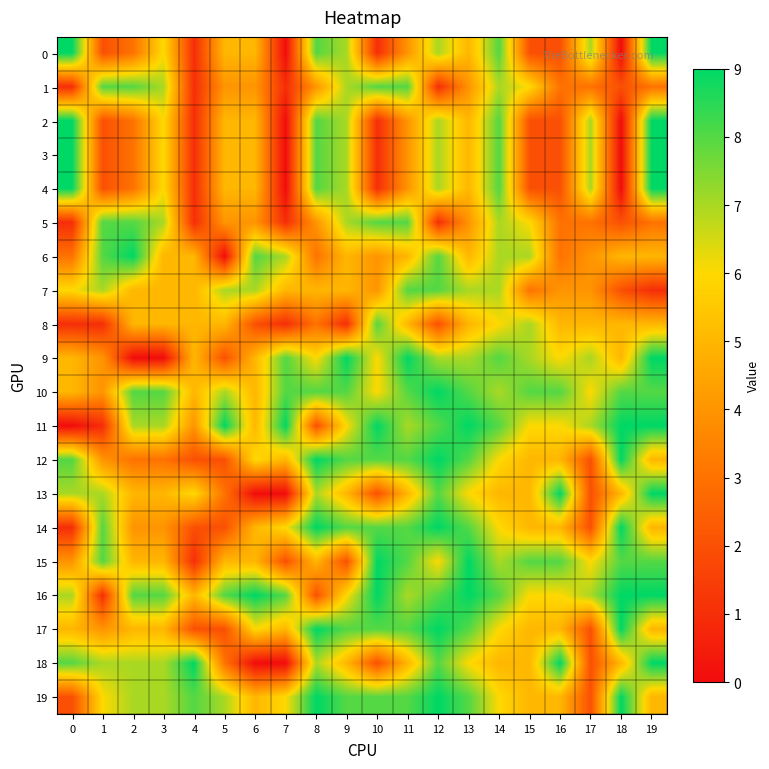

At how many categories does at least one series exceed 1?

20